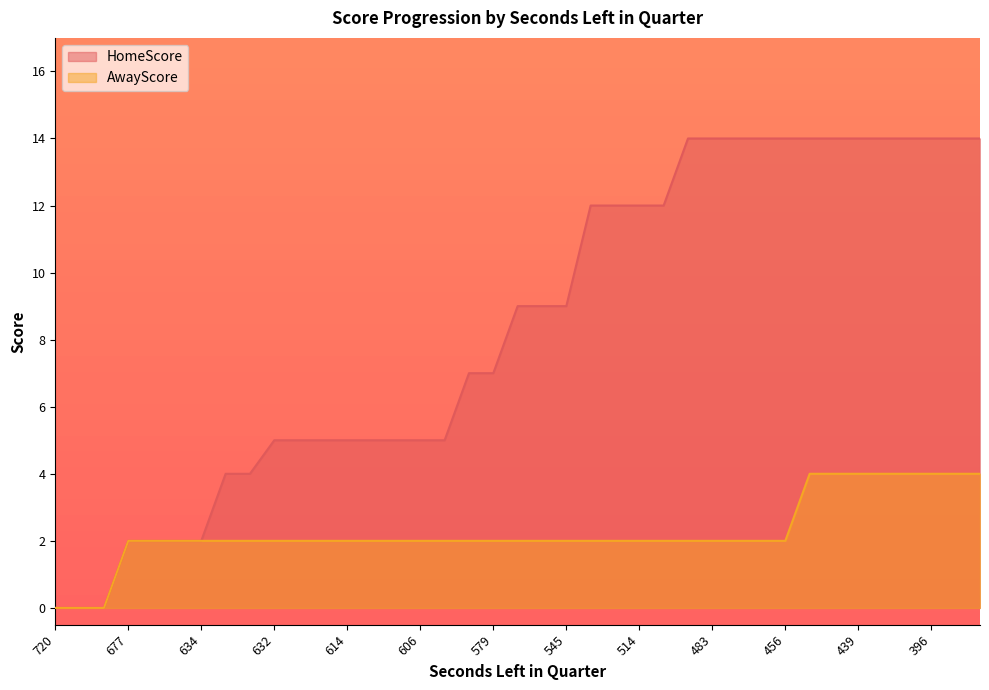

At which category does the chart reach its minimum across all series?

720